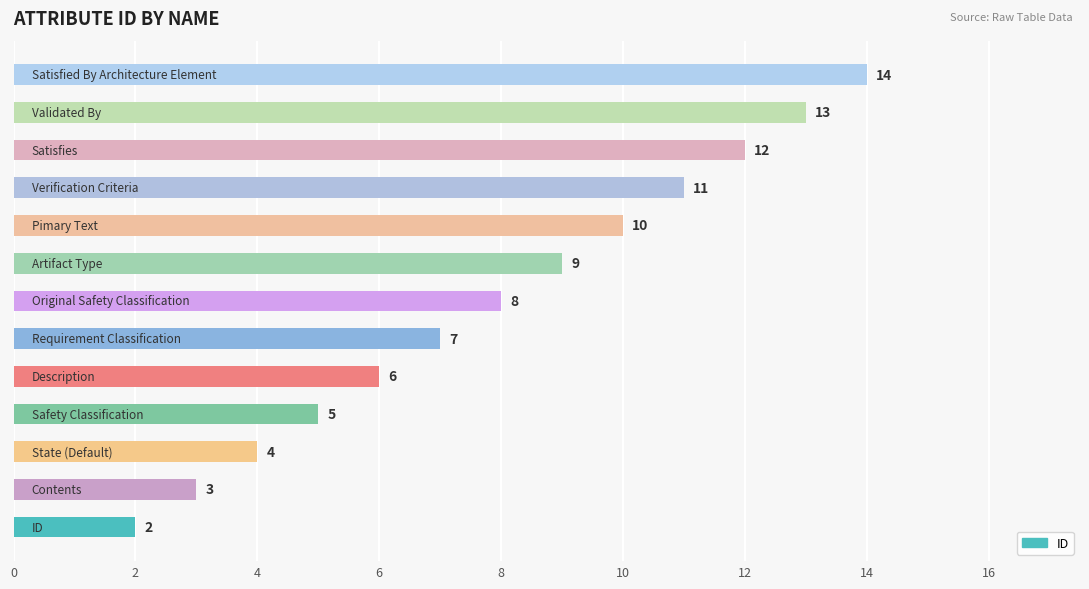

Reading bottom to top, what are all the values shown in this chart?

2	3	4	5	6	7	8	9	10	11	12	13	14